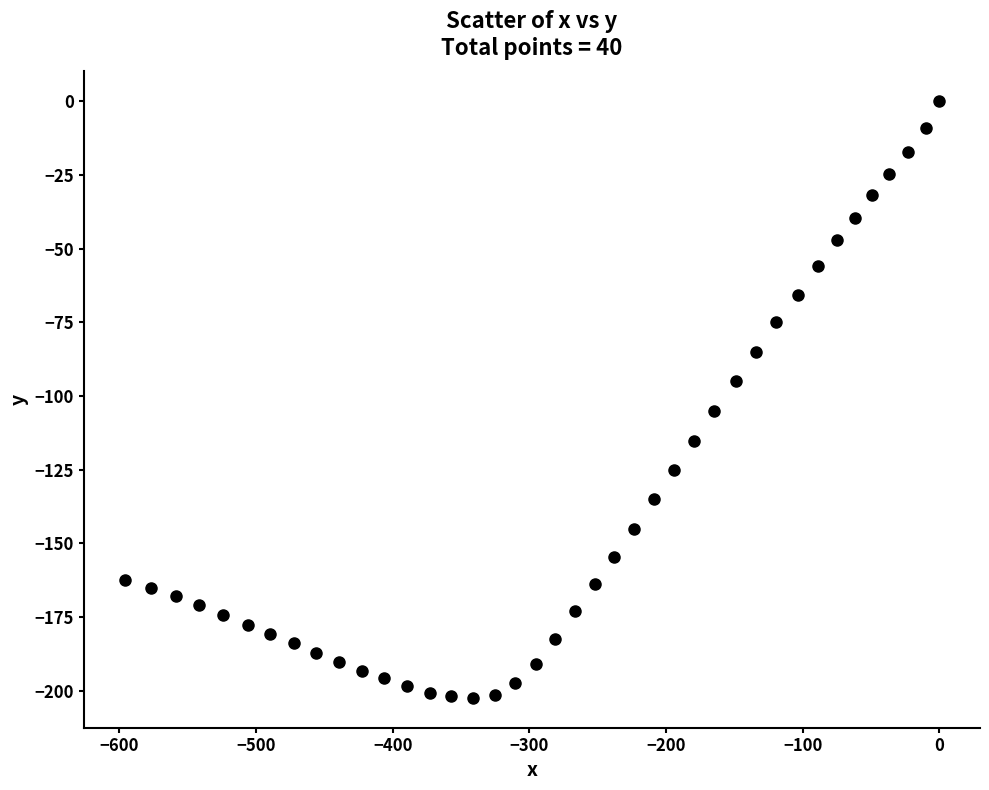

What is the range of X values (max minus min)?

596.3